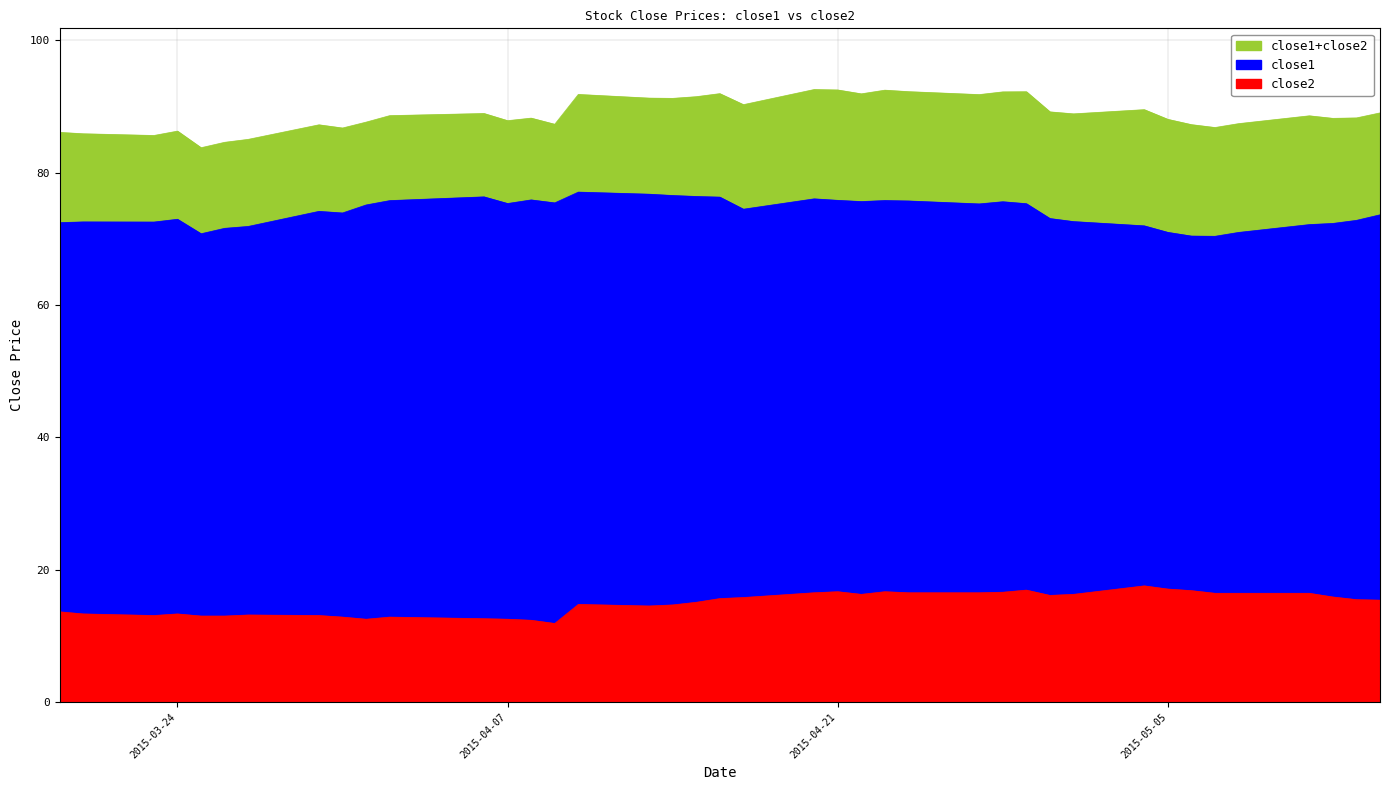

Where does the close2 series first go above 15?

2015-04-15